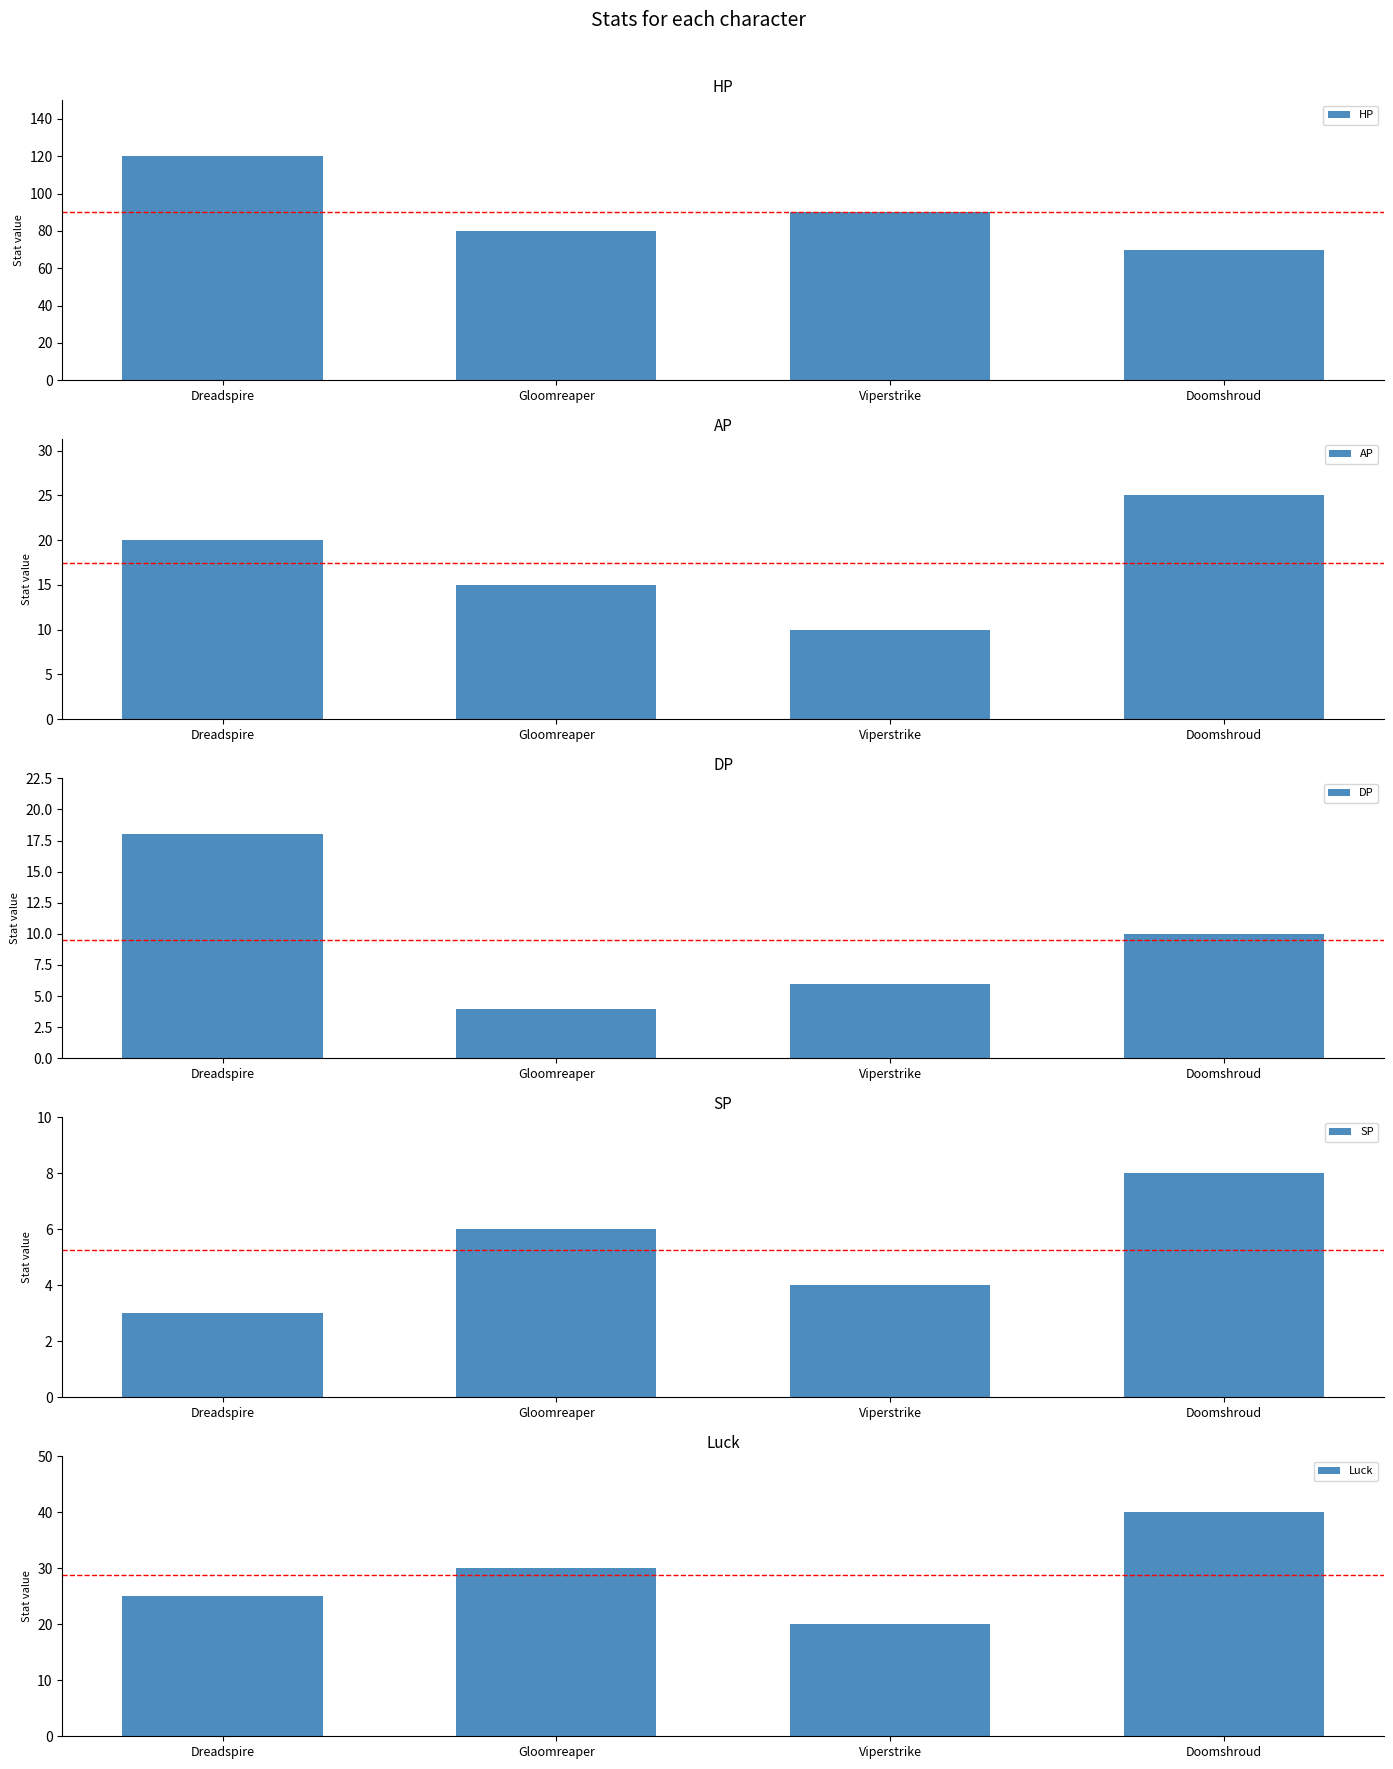

What is the average value of the HP series?

90